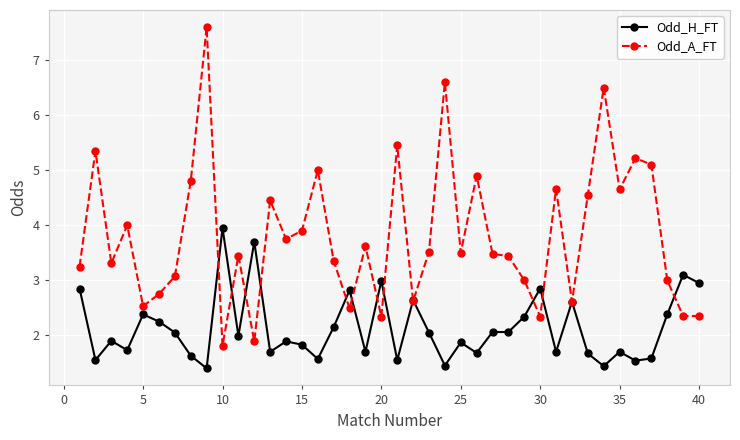

Which series has the largest total across all categories?

Odd_A_FT